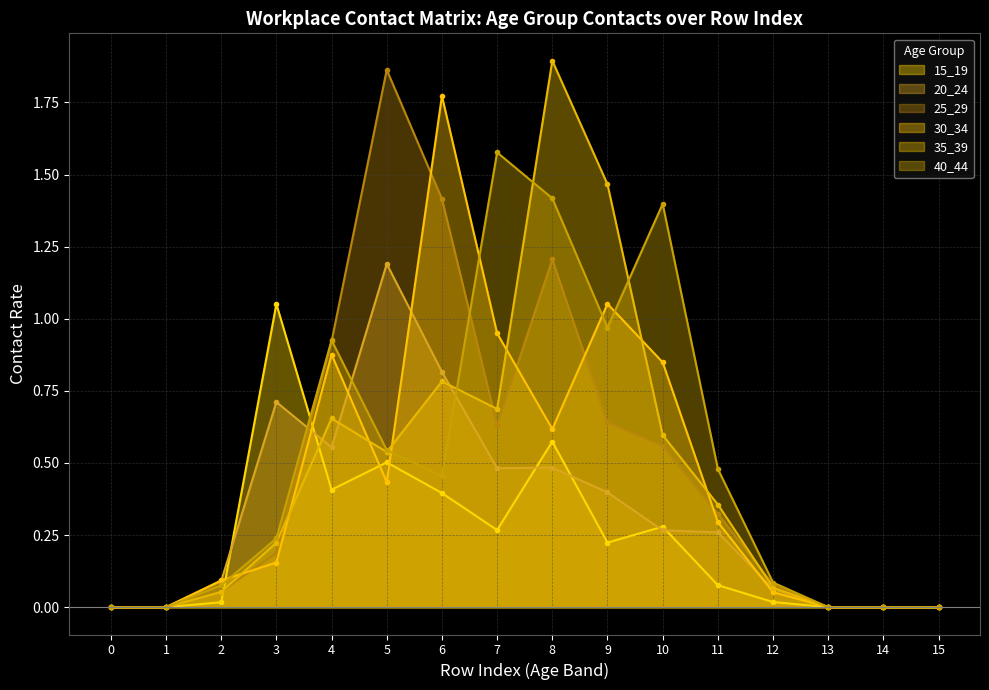

How many data points in 15_19 line are above 0?

11